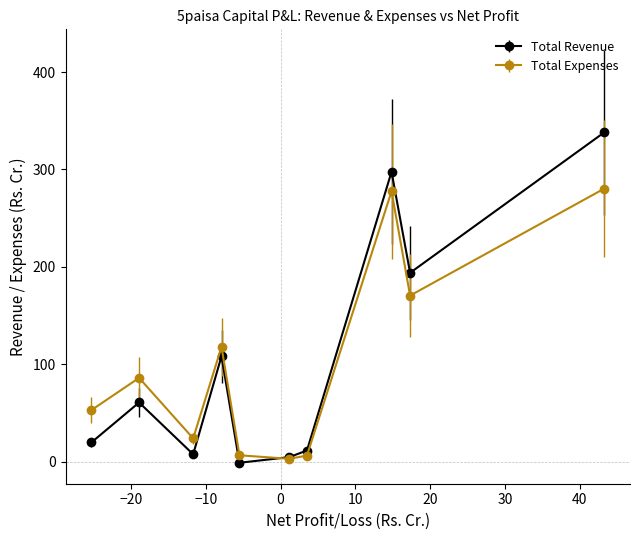

What are all the series names shown in the legend?

Total Revenue, Total Expenses